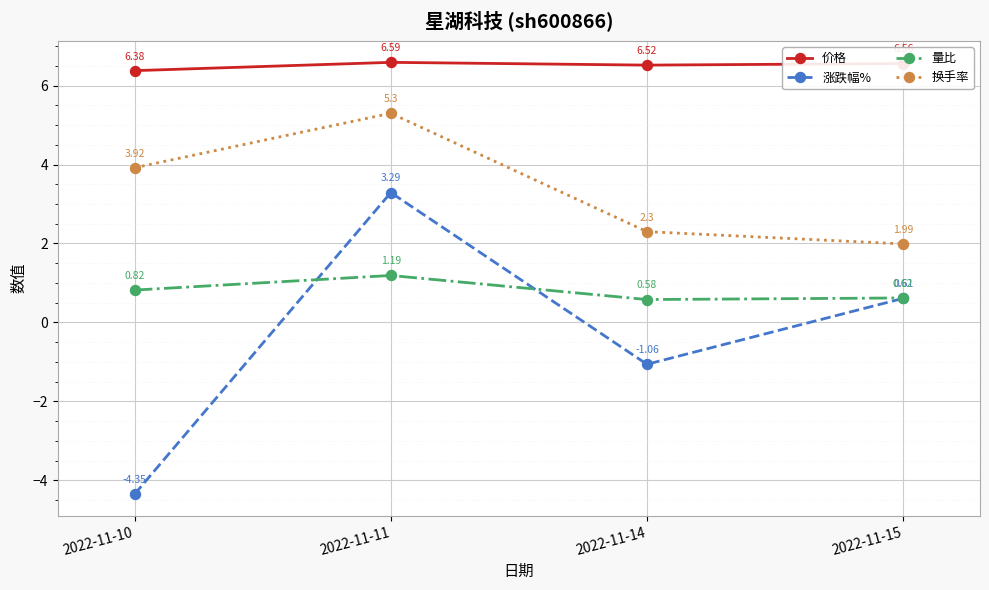

At how many categories does at least one series exceed 5?

4